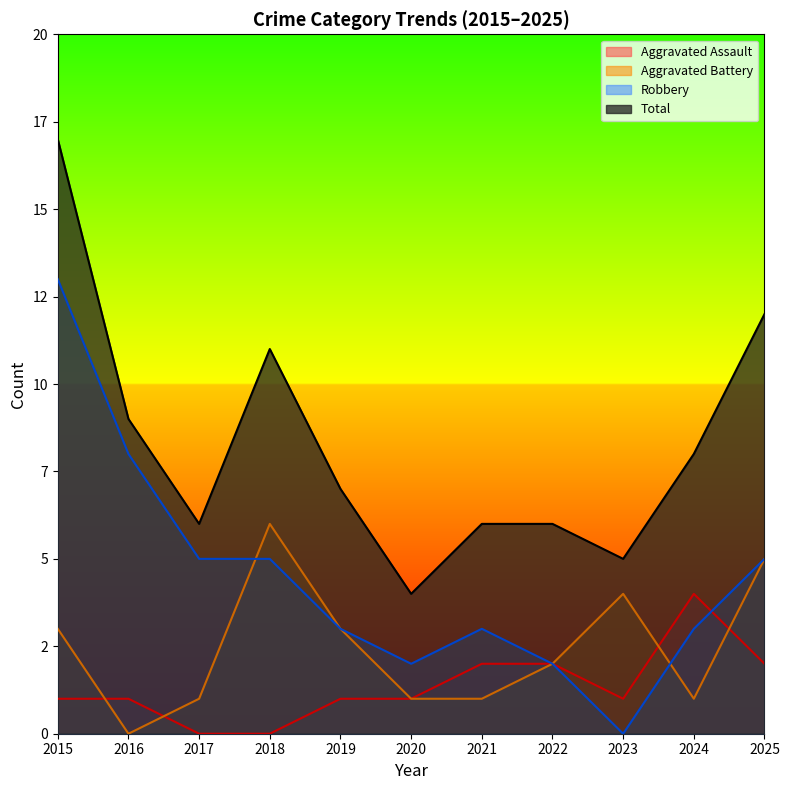

How many interior local valleys does the Total series have?

3